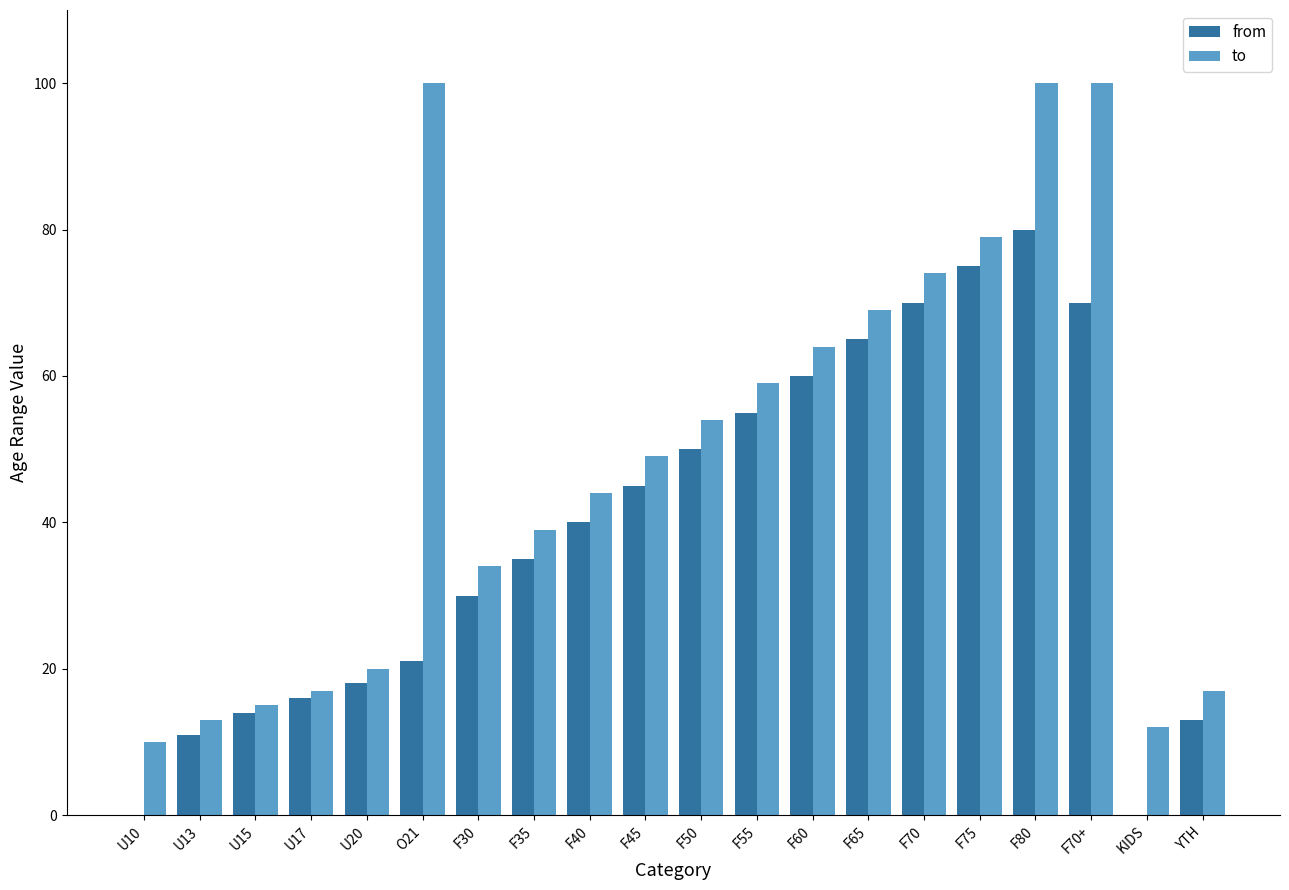

What is the sum of the from values at U20 and F65?

83